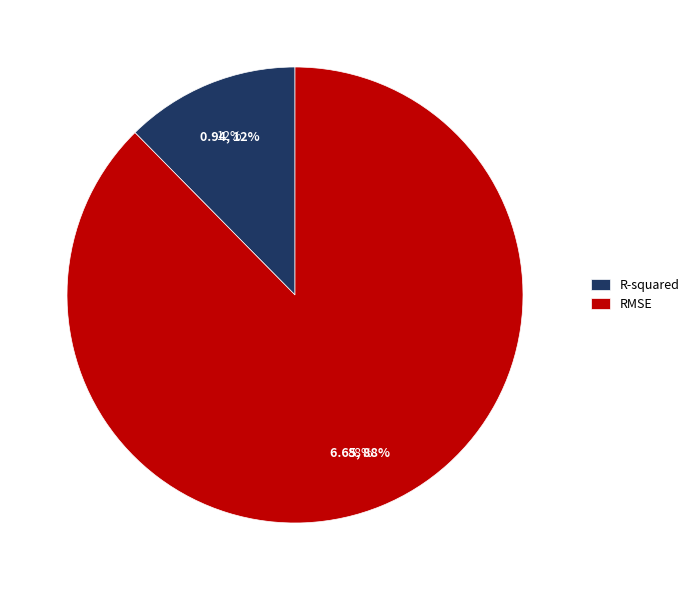

True or false: RMSE accounts for 88% of the total.

True